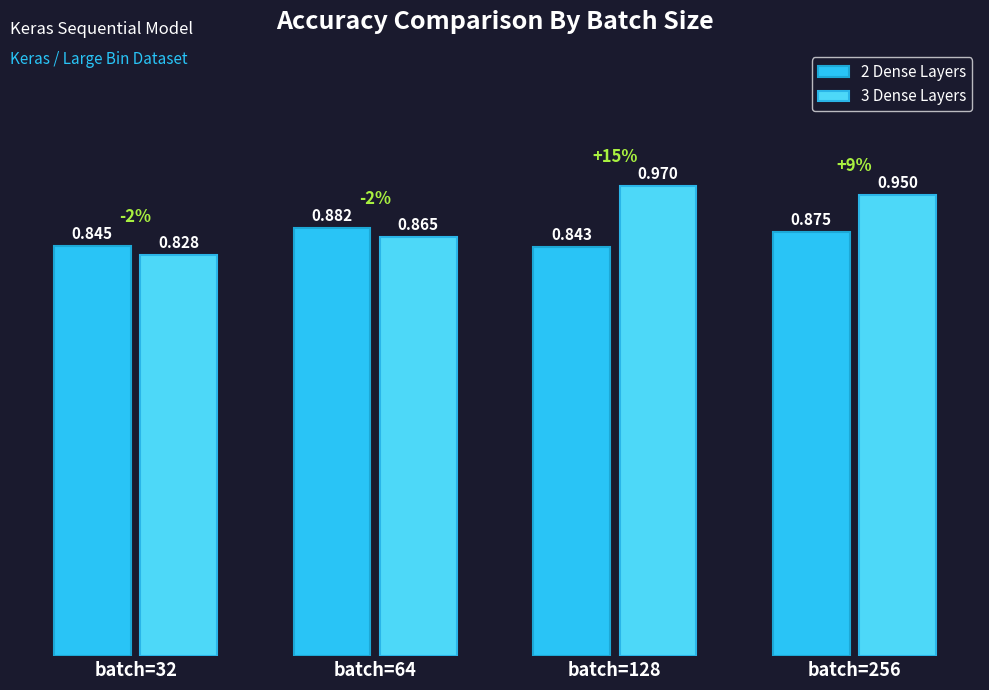

At which label does 2 Dense Layers reach its minimum?

batch=128